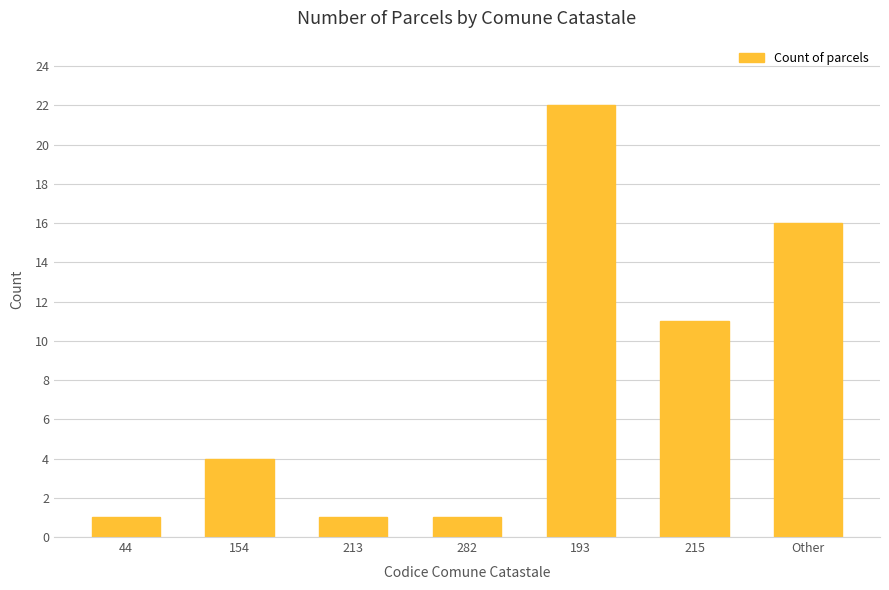

Which label corresponds to the largest value in the chart?

193